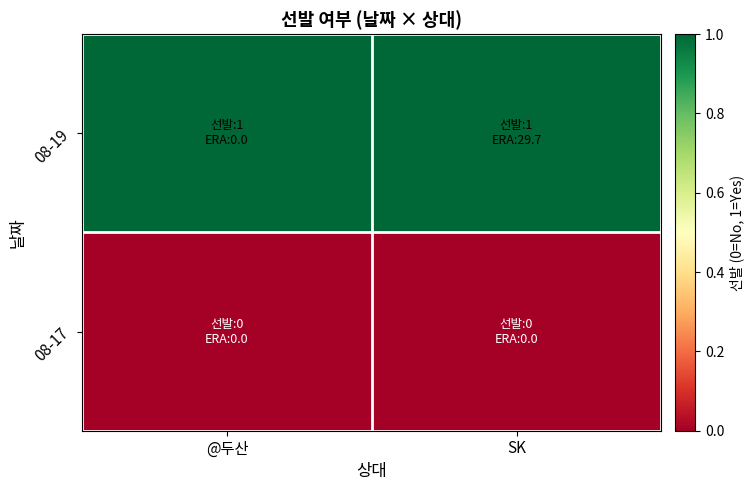

How many series are shown in this chart?

2